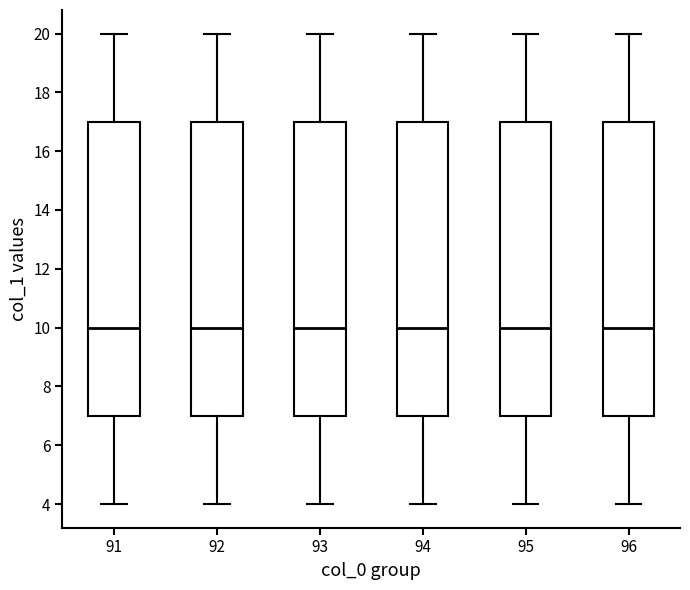

Reading left to right, transcribe this box plot: for each box, give where its median line is, the range the box spans, and where its two whiskers end, as read against the y-axis. The values are not printed on the chart, so give them approximately, as read against the axis.

91: median 10, box 7 to 17, whiskers 4 to 20
92: median 10, box 7 to 17, whiskers 4 to 20
93: median 10, box 7 to 17, whiskers 4 to 20
94: median 10, box 7 to 17, whiskers 4 to 20
95: median 10, box 7 to 17, whiskers 4 to 20
96: median 10, box 7 to 17, whiskers 4 to 20